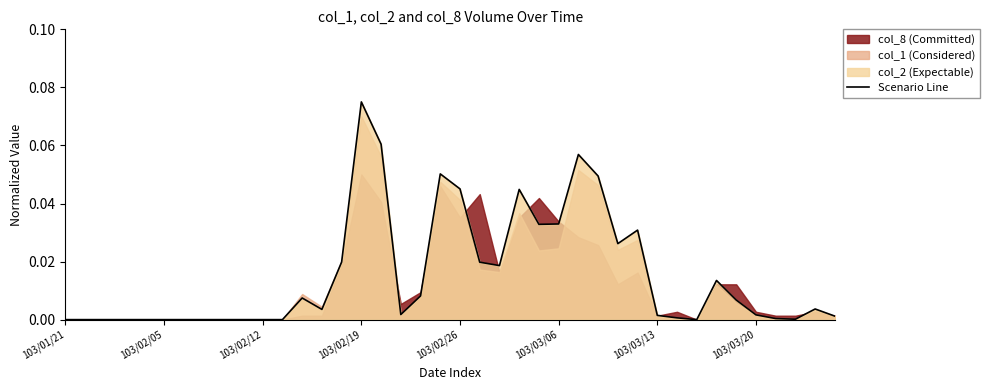

At which label does Scenario Line reach its peak?

103/02/19